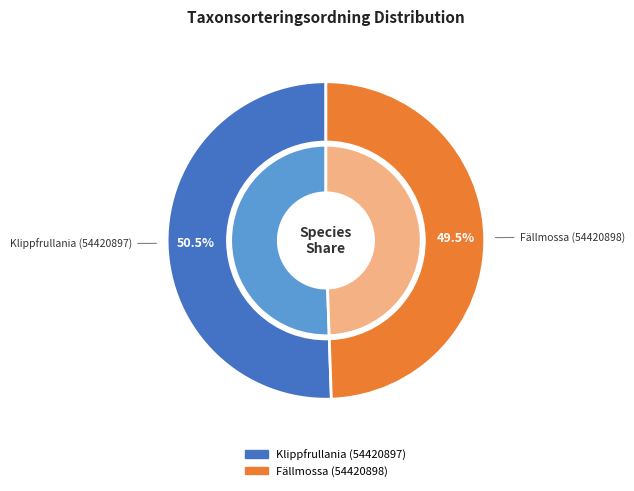

What is the largest slice in the pie chart?

Klippfrullania (54420897)